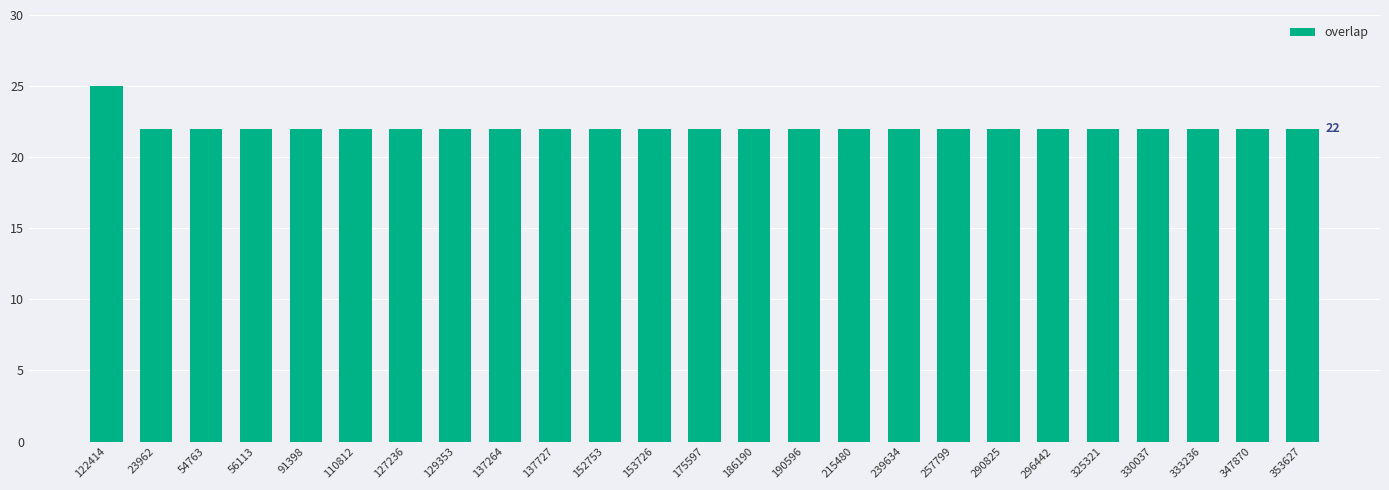

Reading left to right, what are all the values shown in this chart?

25	22	22	22	22	22	22	22	22	22	22	22	22	22	22	22	22	22	22	22	22	22	22	22	22